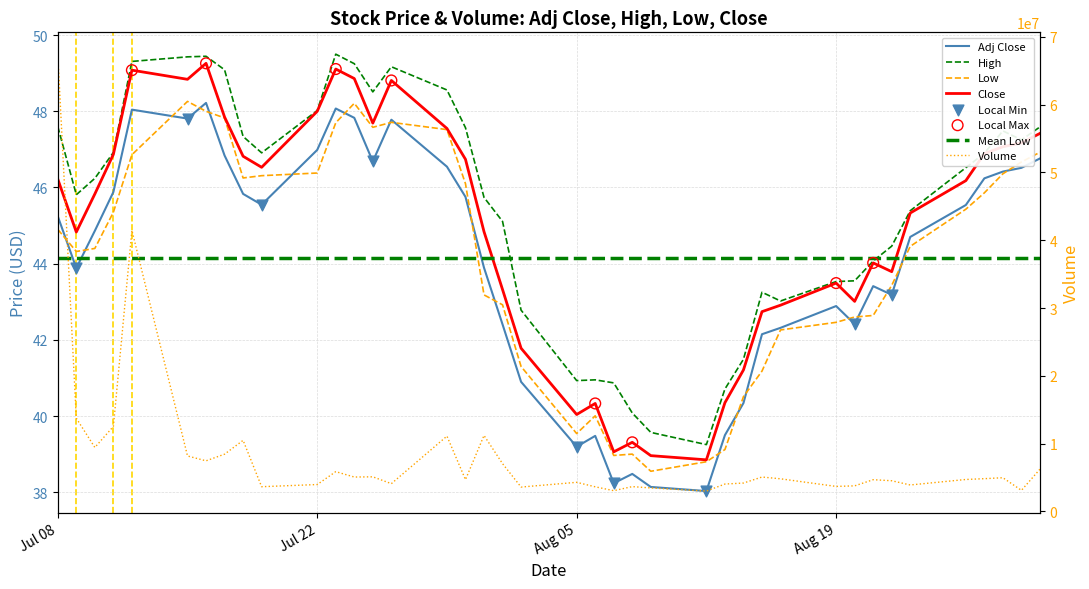

Is the value of Volume at 36 greater than the value of High at 26?

Yes